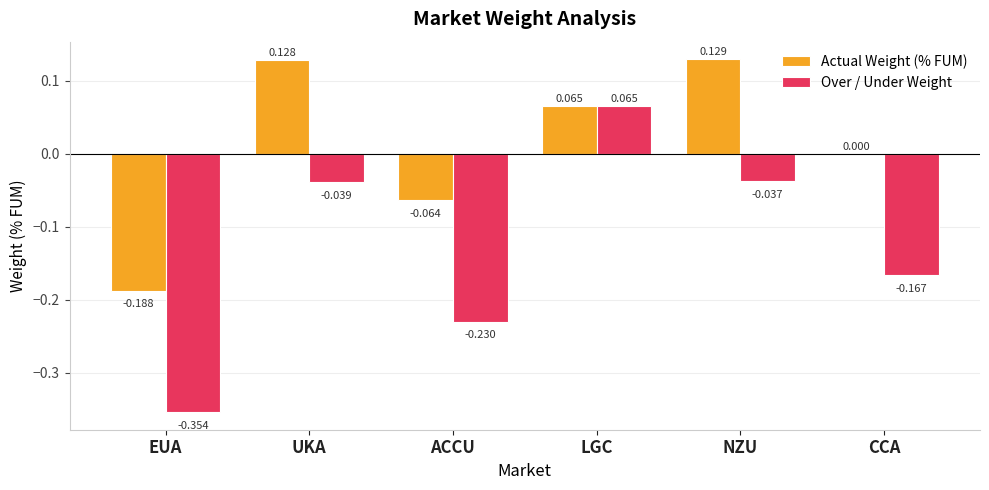

Which series has the largest total across all categories?

Actual Weight (% FUM)